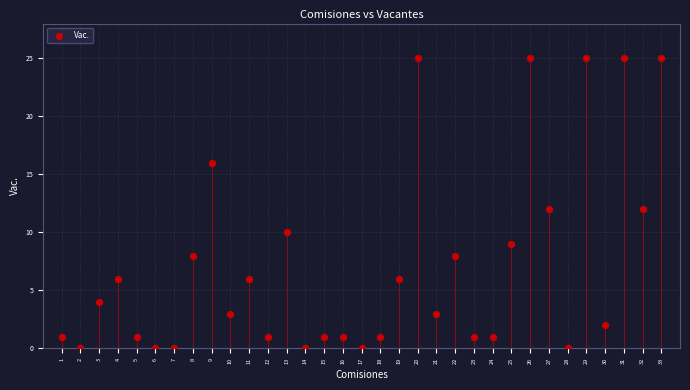

What is the range of X values (max minus min)?

32